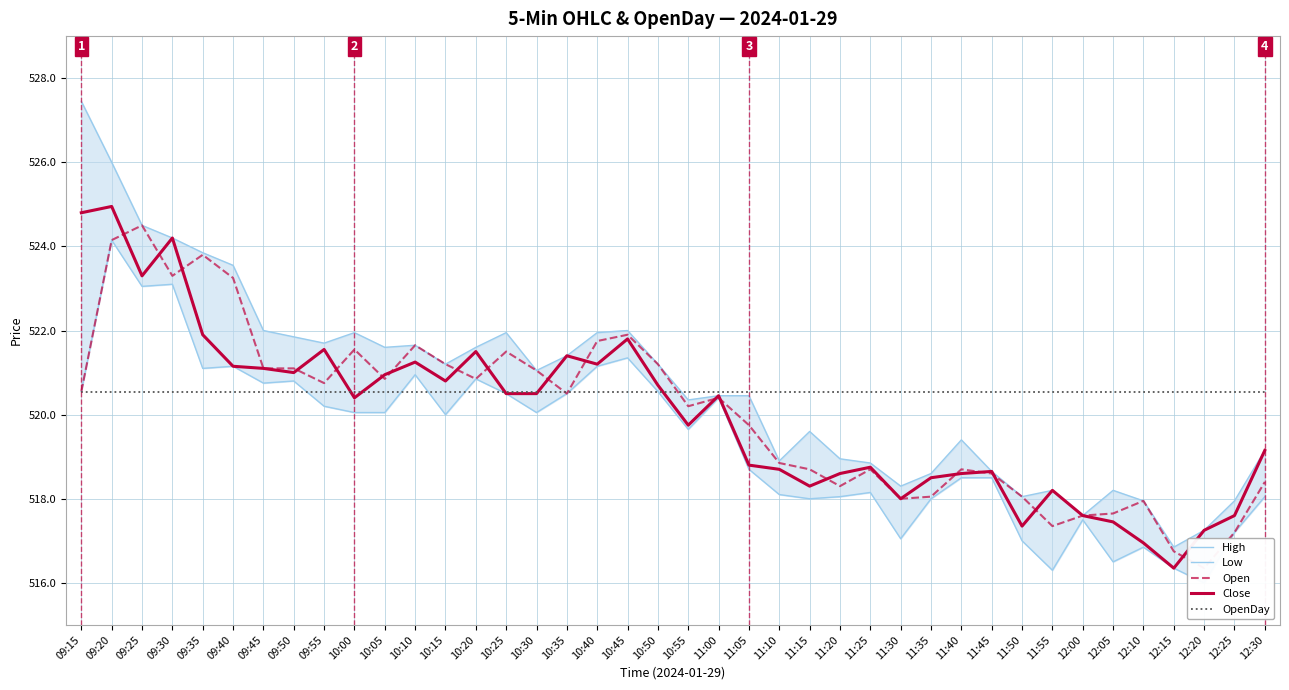

What is the difference between the second highest and second lowest values in the Close series?

7.8